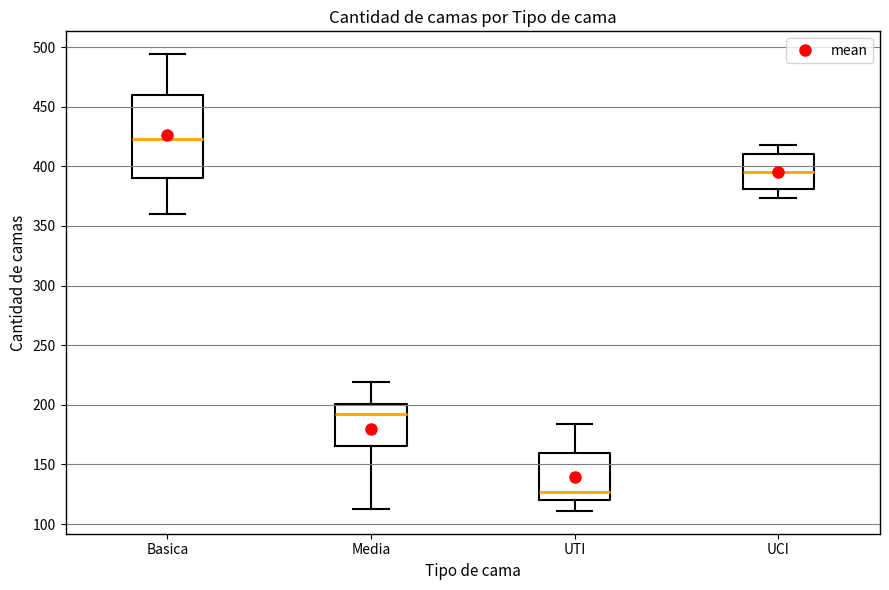

Which box is the tallest, from its lower edge to its upper edge?

Basica